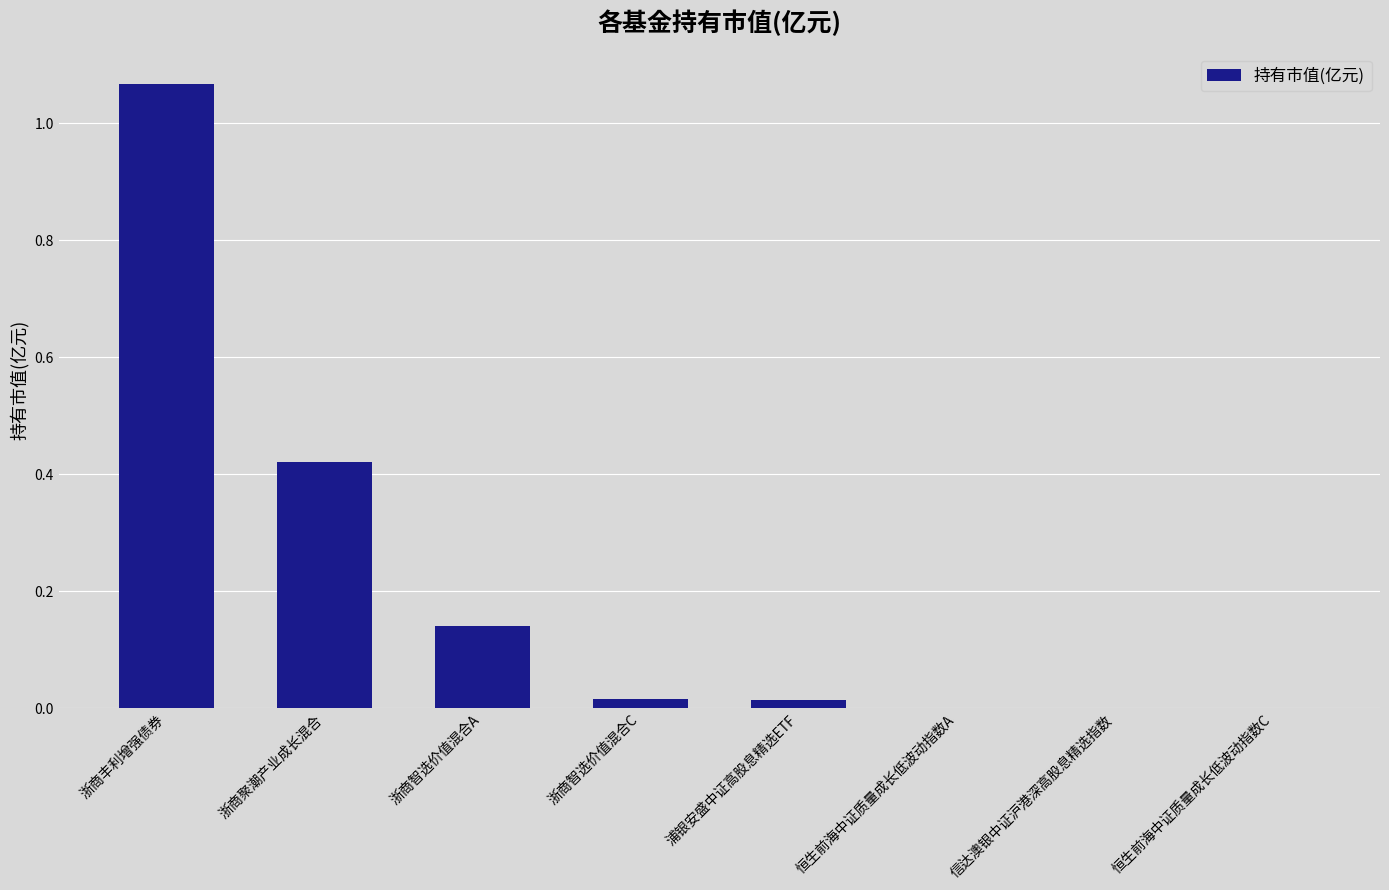

Between 浦银安盛中证高股息精选ETF and 浙商丰利增强债券, which is larger?

浙商丰利增强债券